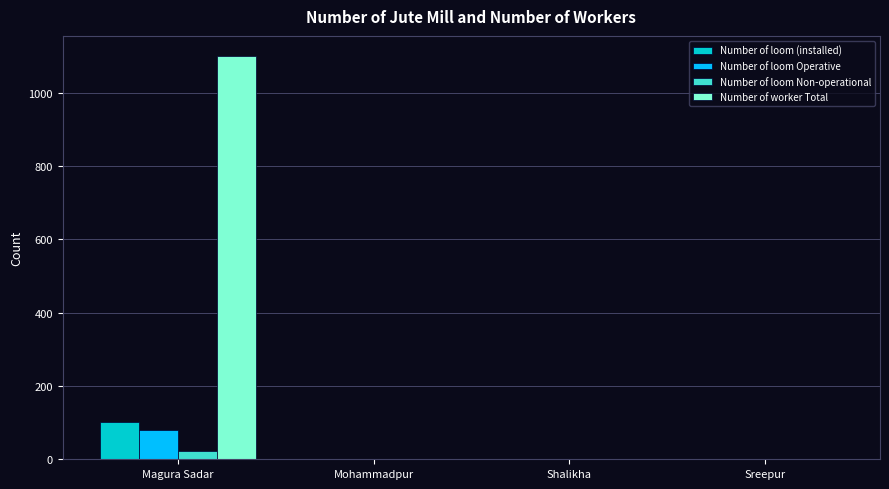

Which series has the largest total across all categories?

Number of worker Total